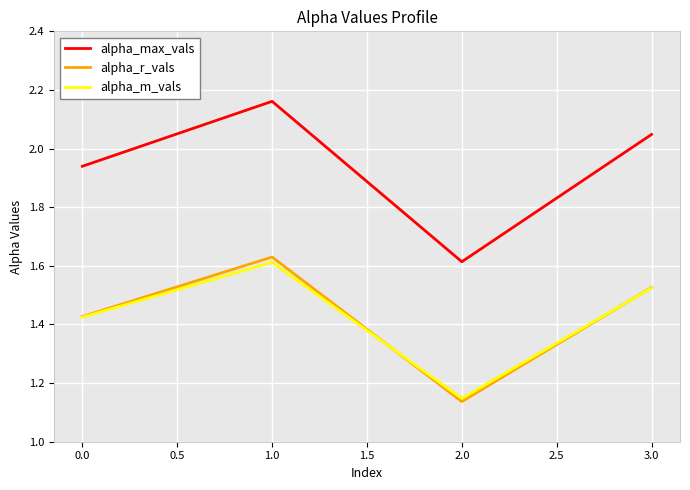

How many lines are shown in the chart?

3